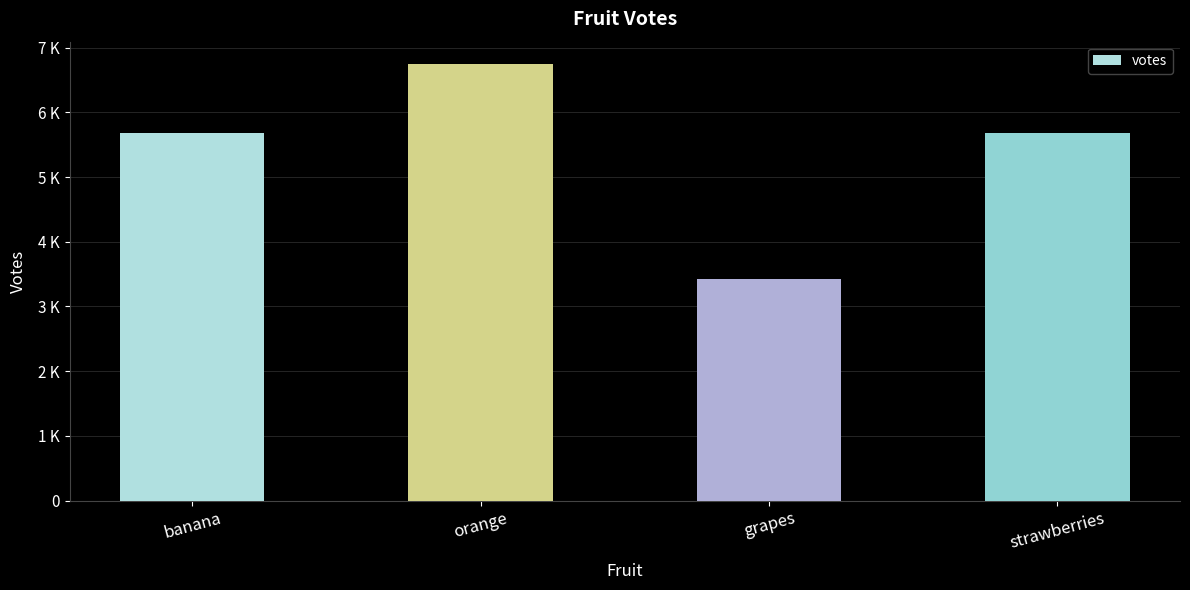

What is the difference between the maximum and minimum values?

3331